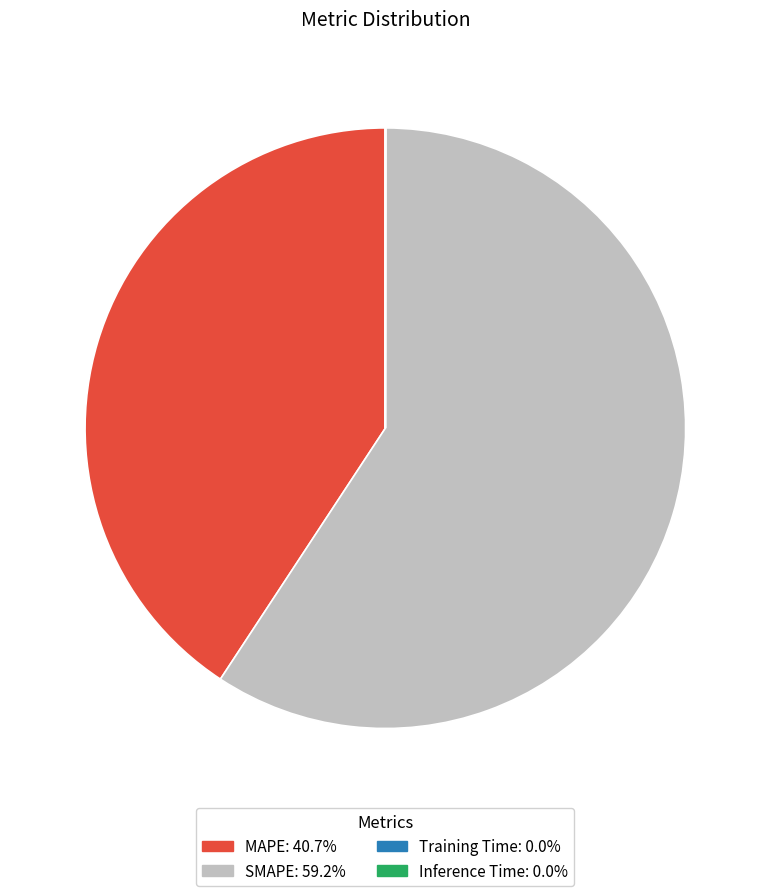

What is the largest slice in the pie chart?

SMAPE